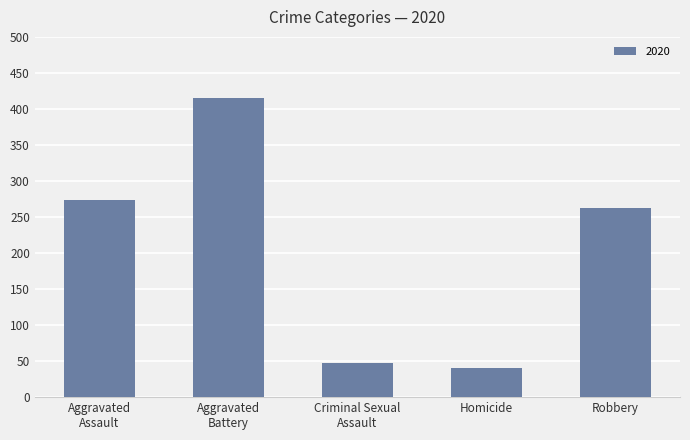

Reading left to right, extract all data points from this chart.

273	415	48	41	263